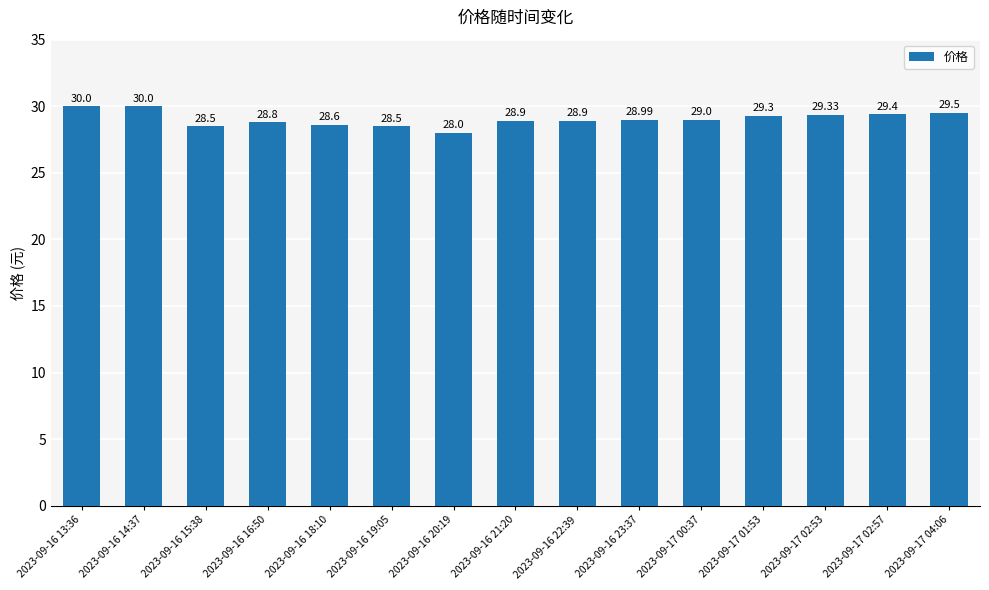

The chart shows a value of 11.2 at 2023-09-16 22:39. True or false?

False